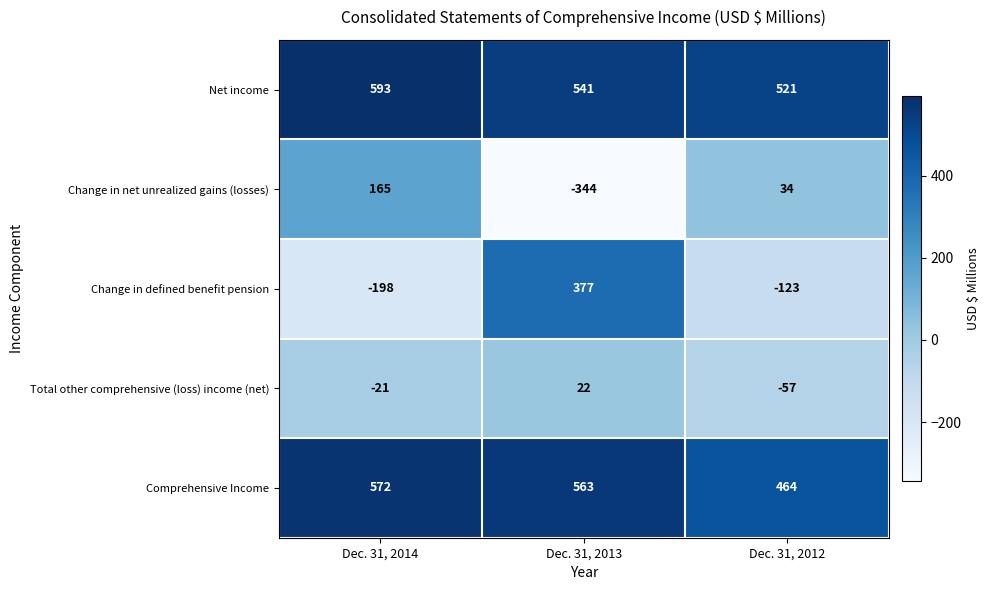

What is the spread (max minus min) of values at Dec. 31, 2014?

791